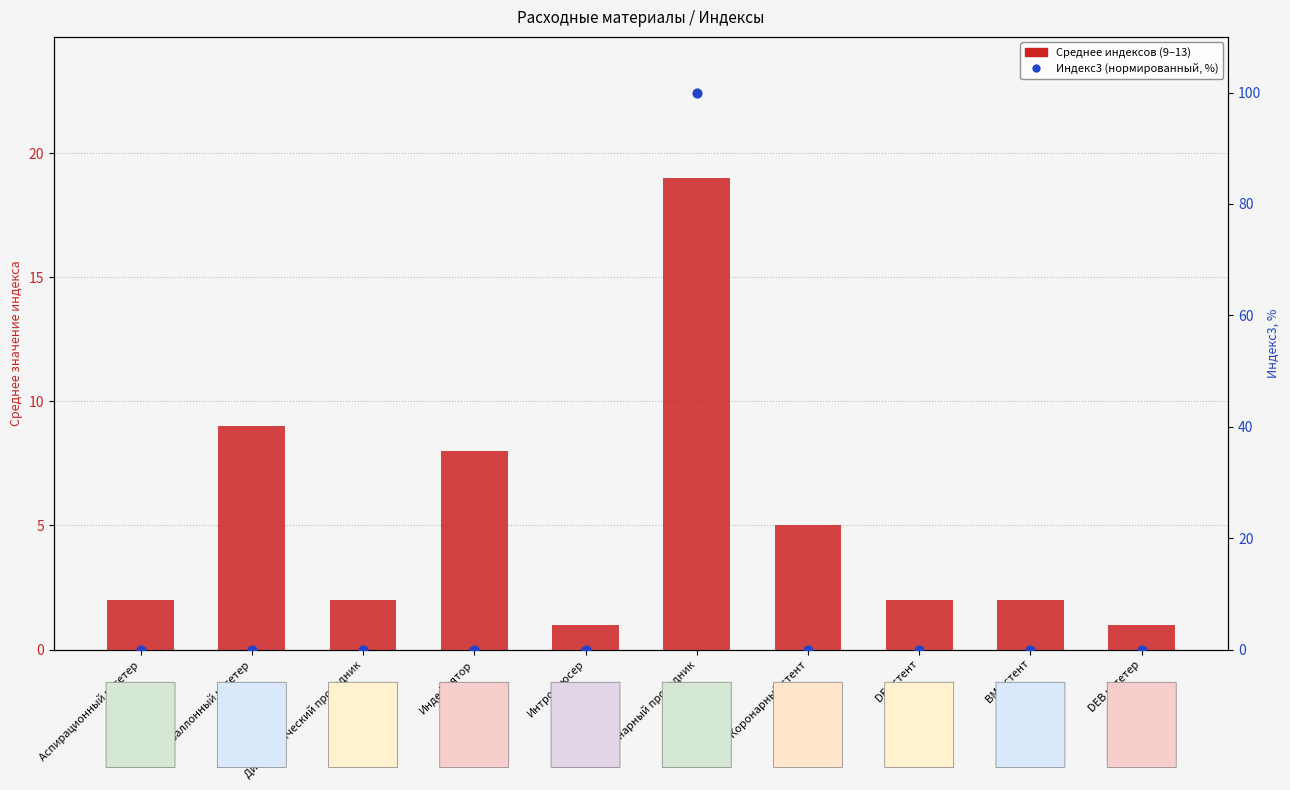

Which series contains the lowest Y value?

Индекс3 (нормированный, %)